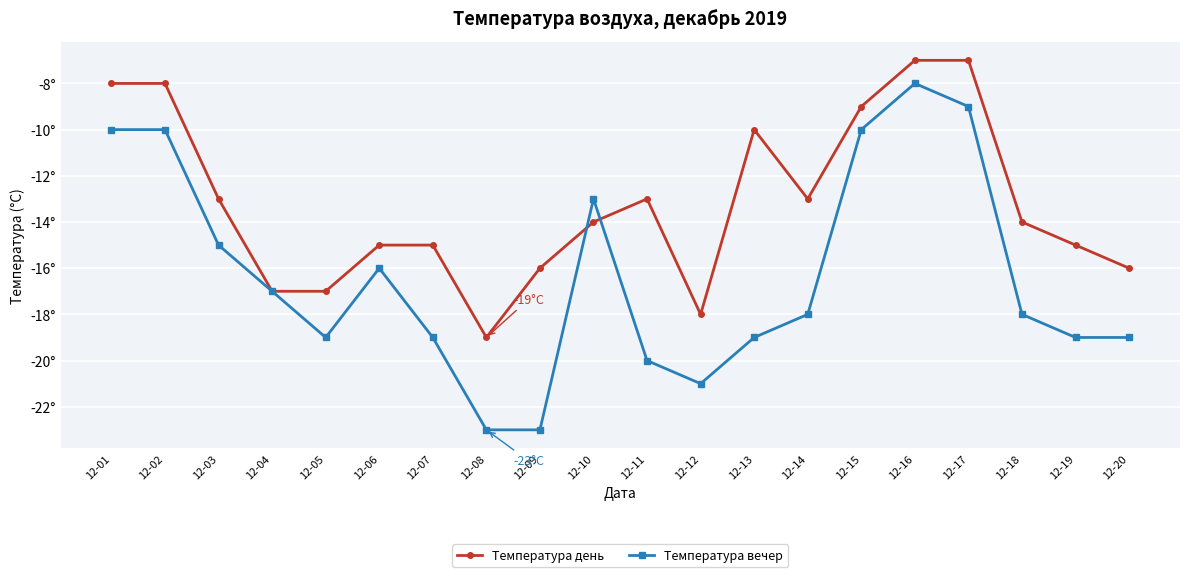

After their last crossing, which series has the higher values: Температура день or Температура вечер?

Температура день